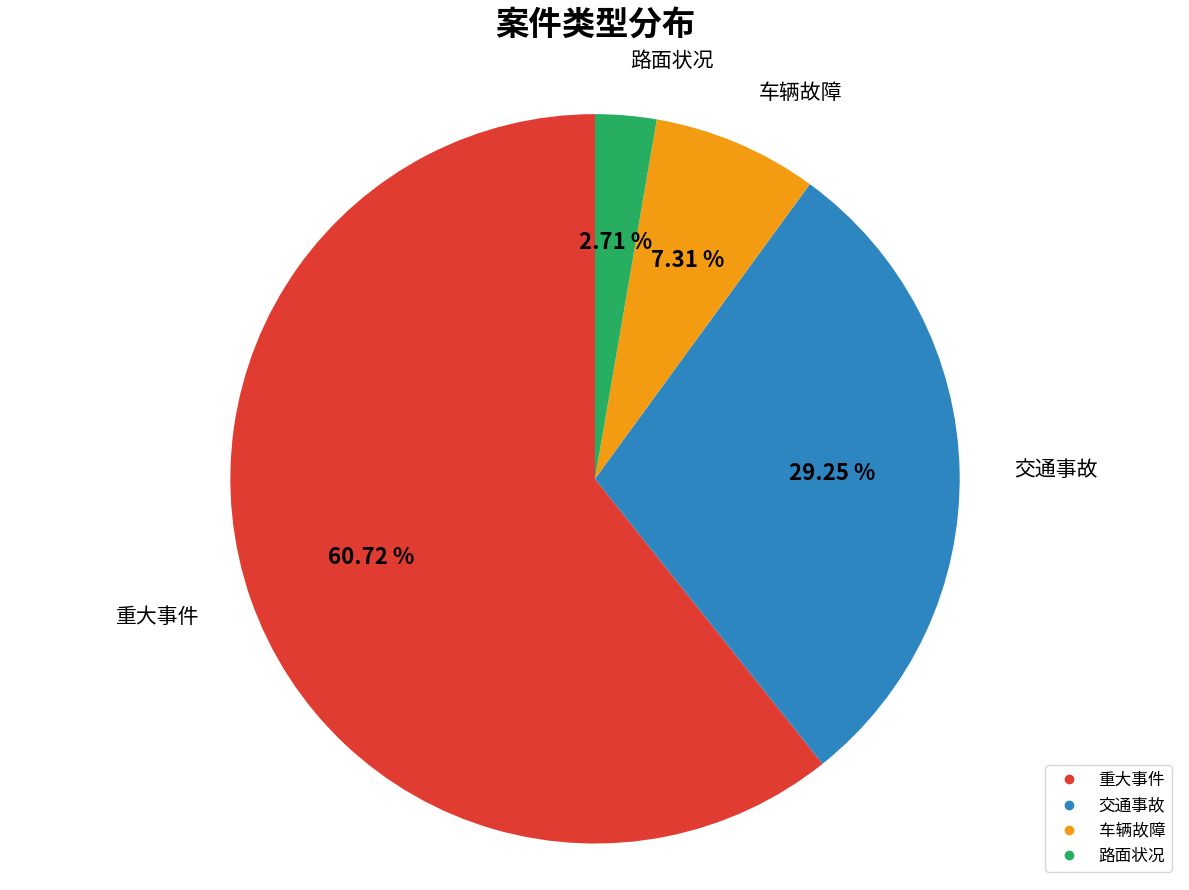

Does any single category account for the majority?

Yes